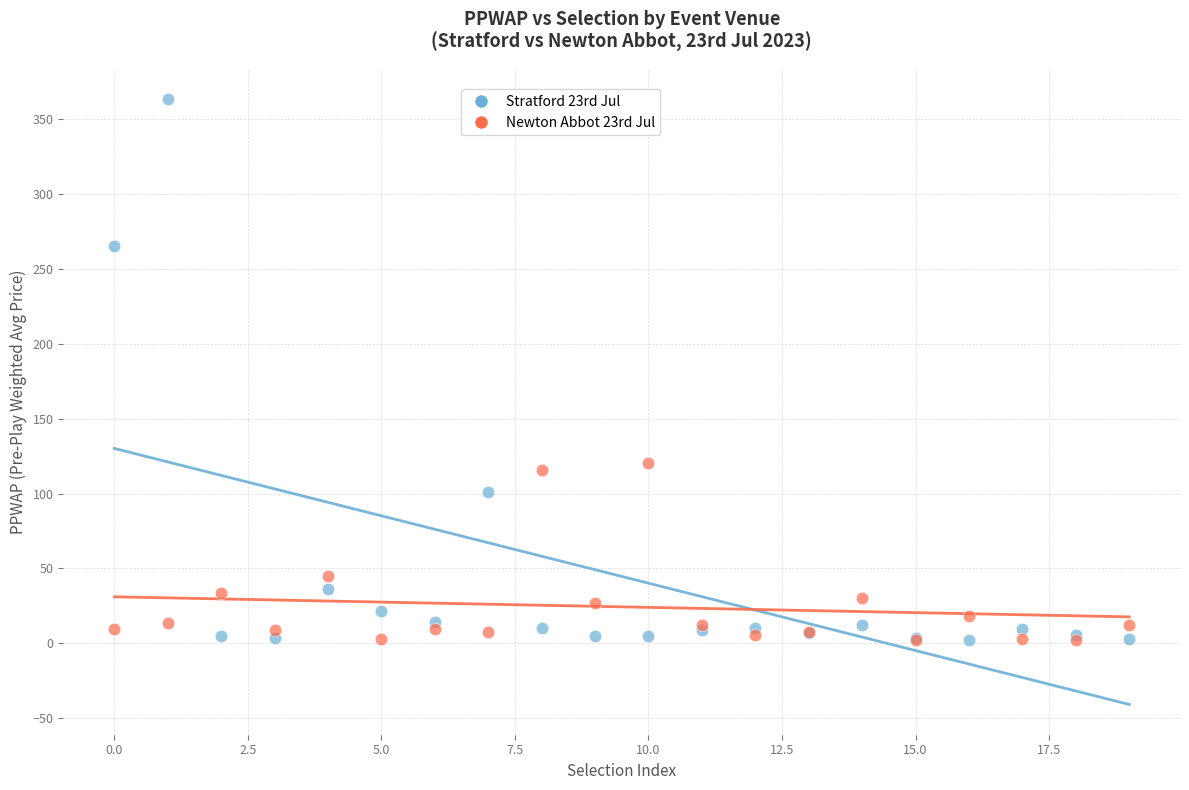

Across all series, what Y value is closest to 182?

120.6